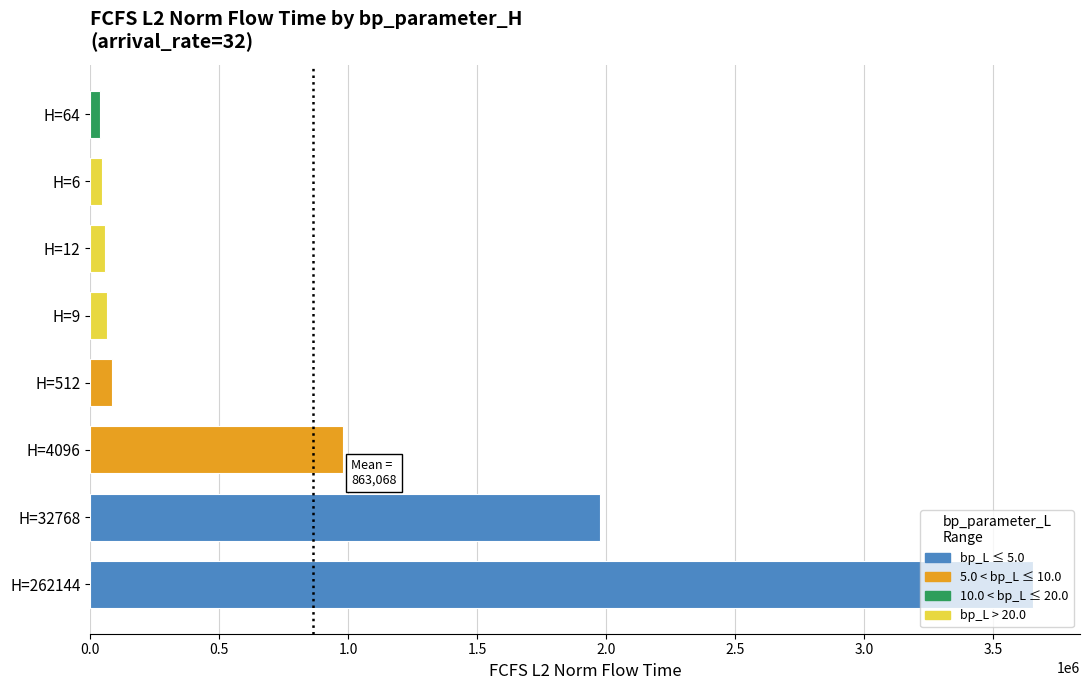

What is the change in value from H=32768 to H=512?

-1894855.1